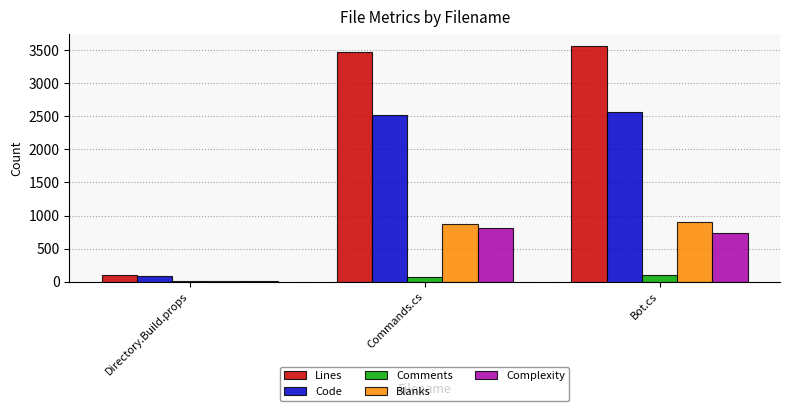

What is the total value across all series at Bot.cs?

7867